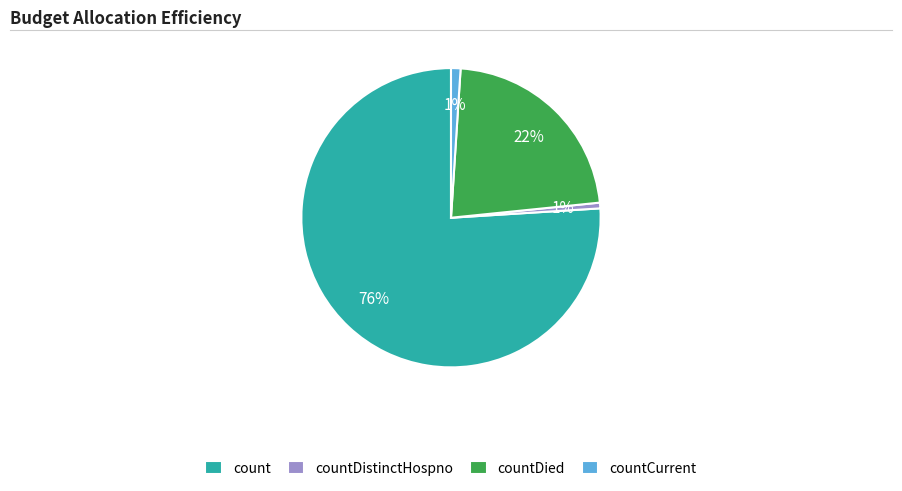

The countDied slice represents 29% of the pie. True or false?

False